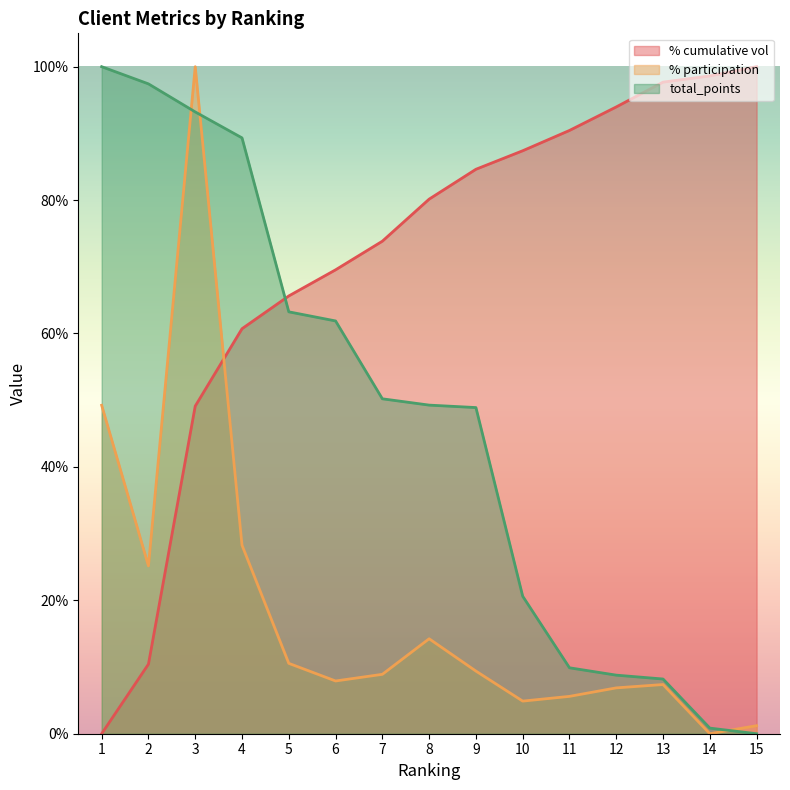

Which series has the largest range (max minus min)?

% cumulative vol